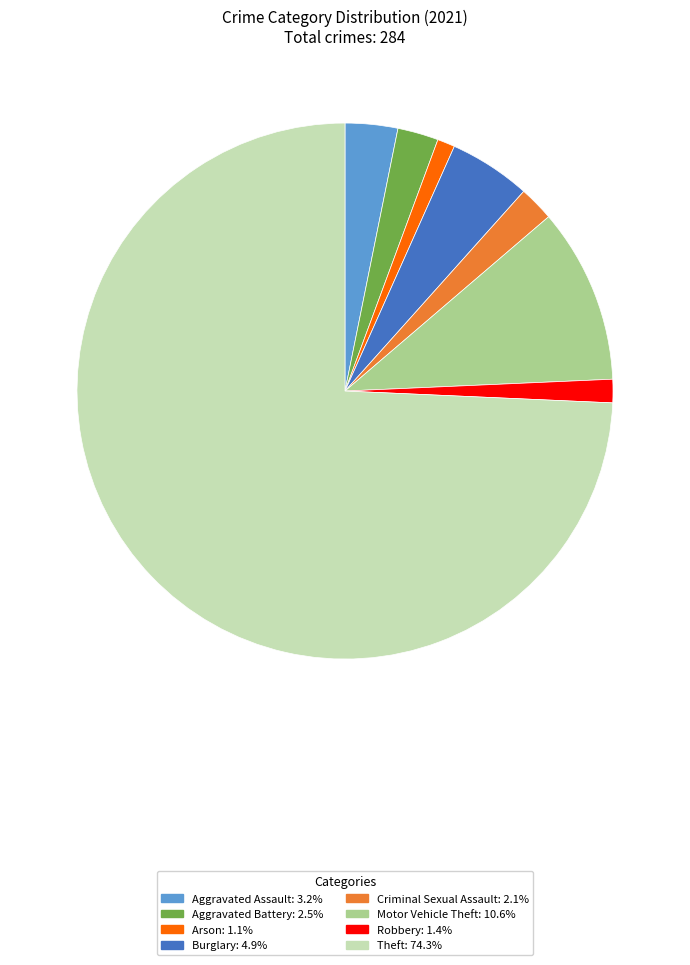

True or false: Criminal Sexual Assault accounts for 16% of the total.

False